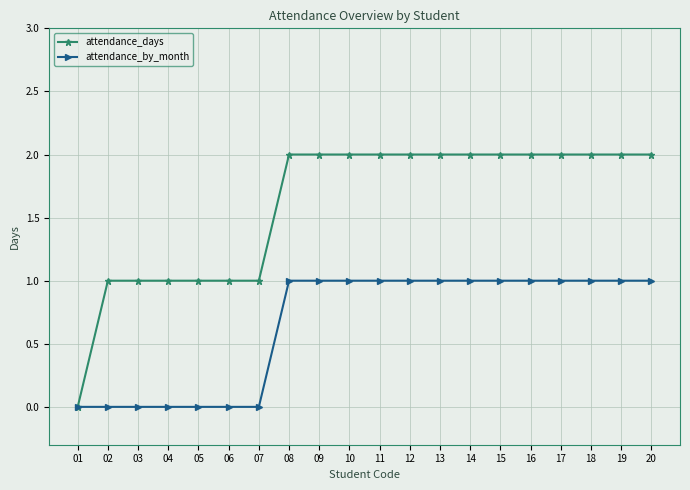

Reading left to right, what are all the values shown in this chart?

attendance_days: 01=0	02=1	03=1	04=1	05=1	06=1	07=1	08=2	09=2	10=2	11=2	12=2	13=2	14=2	15=2	16=2	17=2	18=2	19=2	20=2
attendance_by_month: 01=0	02=0	03=0	04=0	05=0	06=0	07=0	08=1	09=1	10=1	11=1	12=1	13=1	14=1	15=1	16=1	17=1	18=1	19=1	20=1